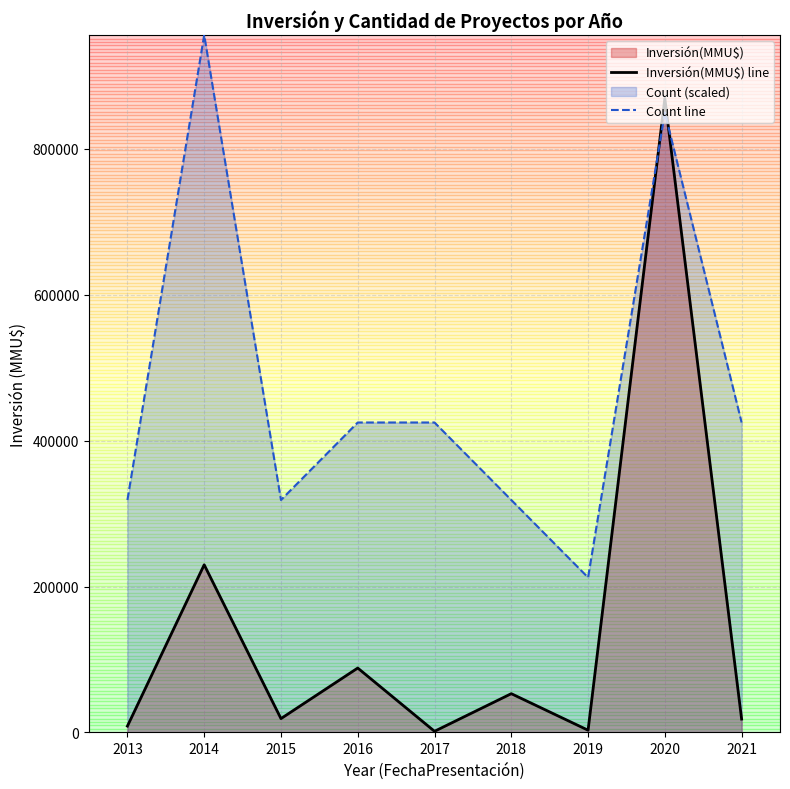

The value of Count line at 2013 is 318582.0. True or false?

True